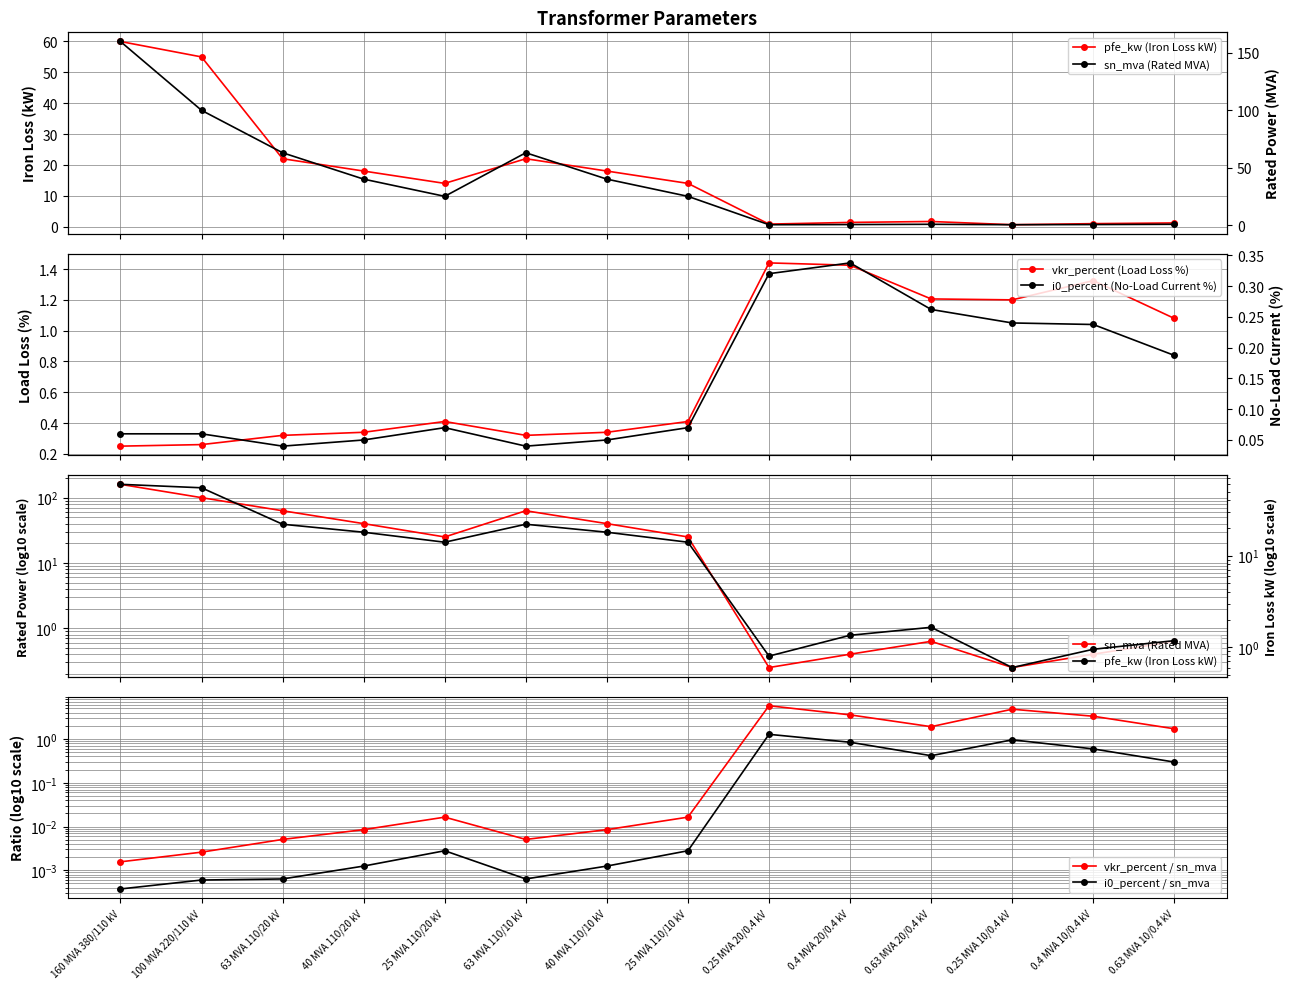

Does the chart display data point markers on the line(s)?

Yes